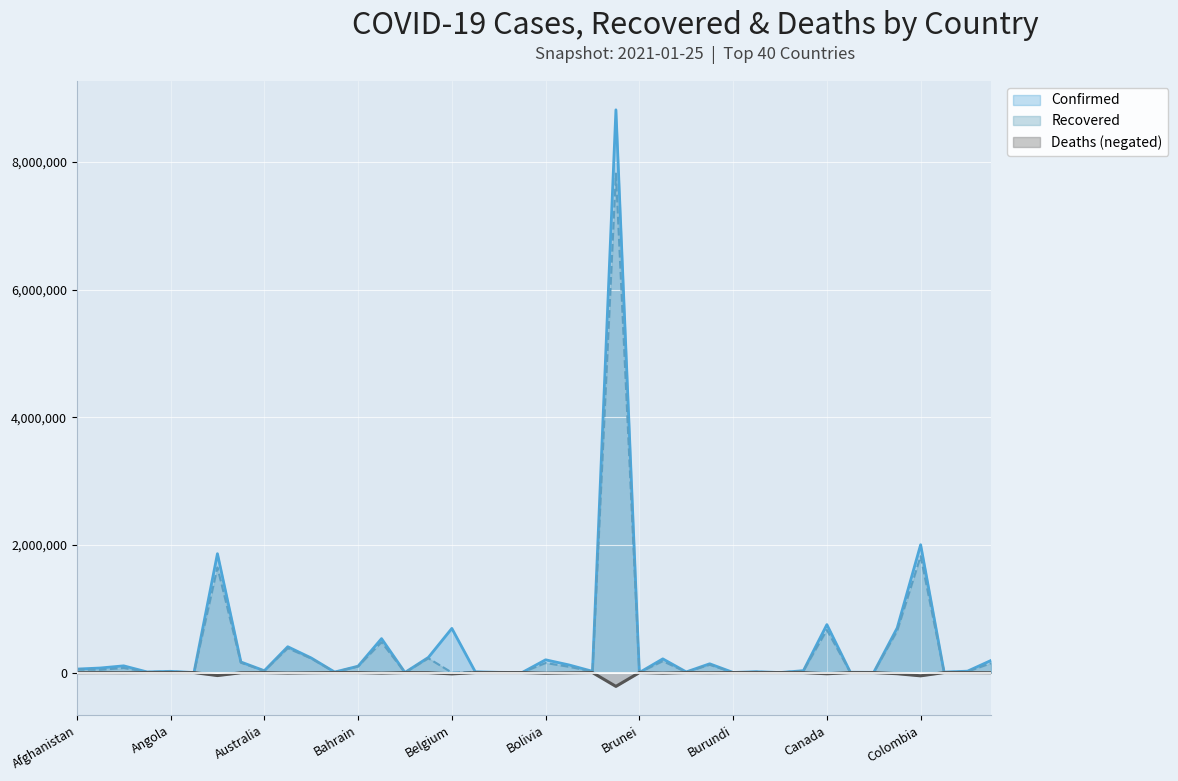

True or false: Recovered has more than 1 points higher than both neighbors.

True